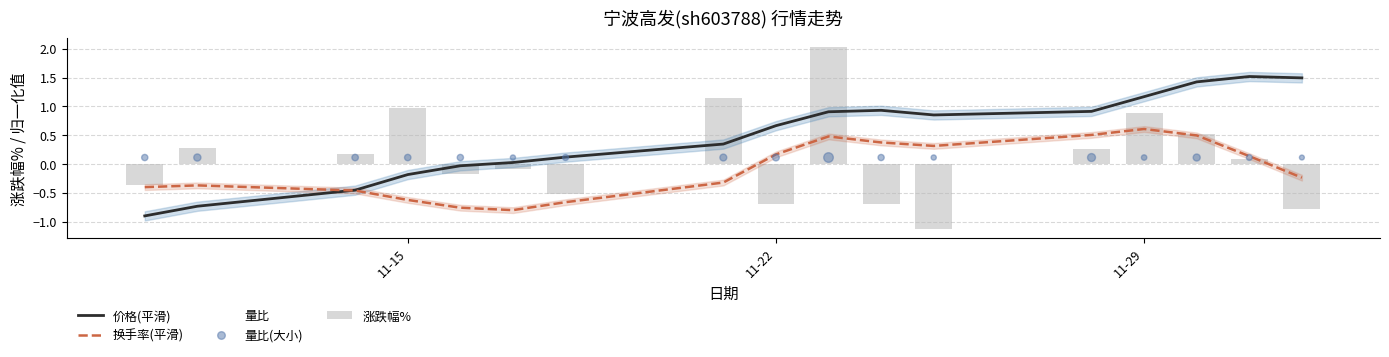

What are all the series names shown in the legend?

价格(平滑), 换手率(平滑), 量比, 涨跌幅%, 量比(大小)